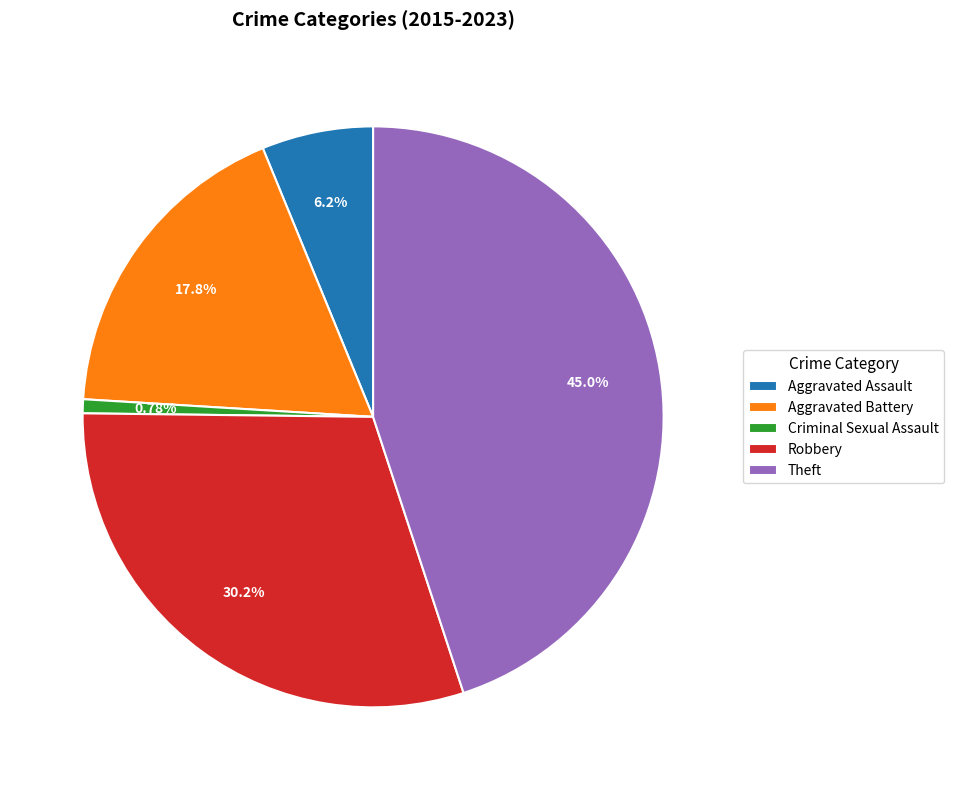

True or false: Theft accounts for 45% of the total.

True